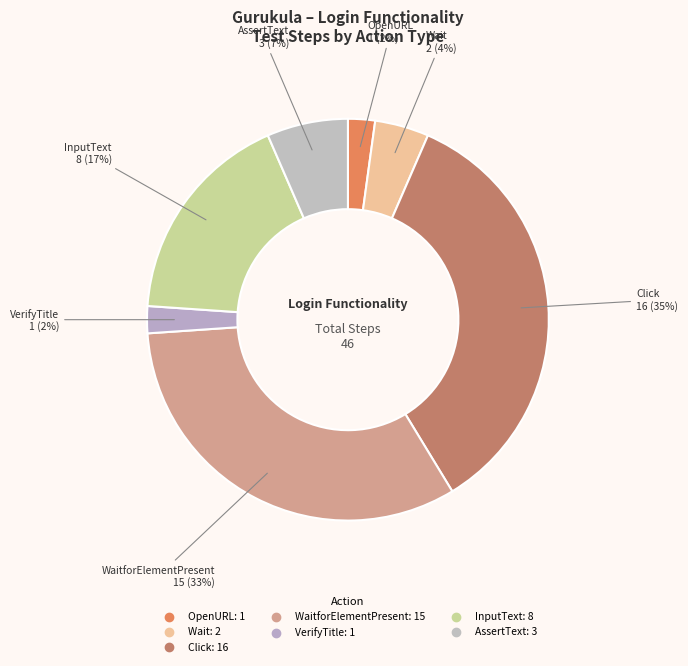

What is the largest slice in the pie chart?

Click